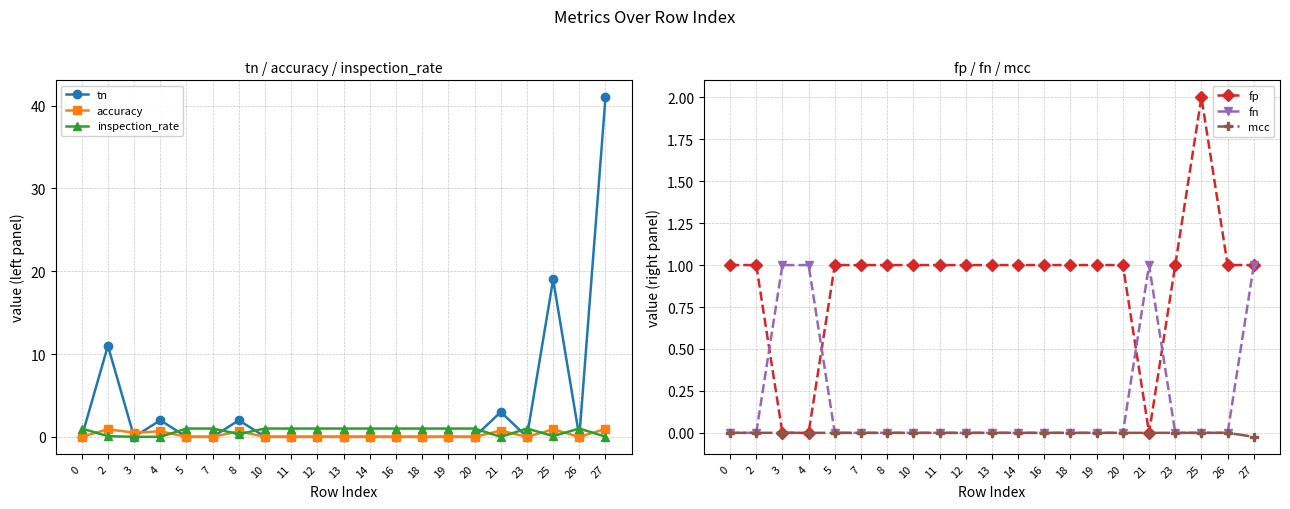

What is the spread (max minus min) of values at 19?

1.0